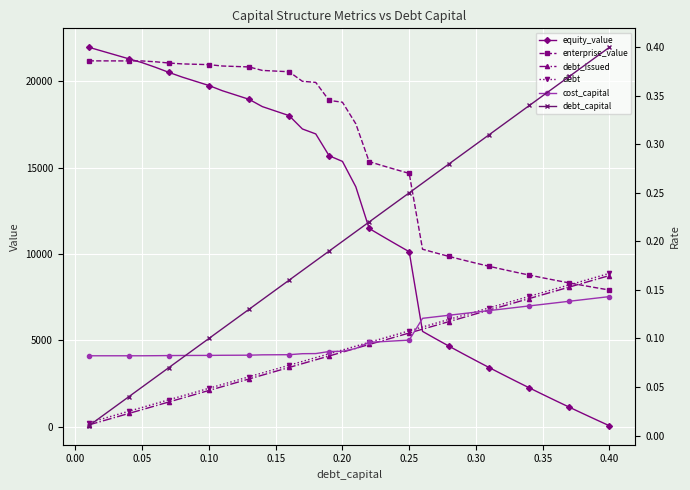

Reading left to right, what are all the values shown in this chart?

equity_value: 21965.2	21742.0	21518.9	21295.7	21072.5	20802.2	20509.4	20236.6	19992.8	19749.1	19449.1	19200.5	18952.0	18527.9	18267.6	18007.4	17233.6	16946.3	15683.7	15355.0	13885.4	11471.8	11016.0	10567.2	10125.1	5511.5	5075.2	4647.6	4228.3	3816.8	3412.5	3015.2	2624.4	2239.7	1860.9	1487.6	1119.6	756.5	398.1	44.2
enterprise_value: 21177.7	21176.3	21175.0	21173.6	21172.2	21123.8	21052.7	21001.7	20979.7	20957.8	20879.7	20852.8	20826.1	20623.8	20585.3	20546.9	19994.9	19929.4	18888.7	18781.8	17533.9	15342.2	15108.1	14881.1	14660.9	10269.1	10054.5	9848.8	9651.2	9461.5	9279.1	9103.5	8934.5	8771.7	8614.6	8463.2	8316.9	8175.6	8039.0	7906.9
debt_issued: 94.6	316.4	538.2	760.0	981.8	1203.6	1425.4	1647.2	1869.0	2090.8	2312.6	2534.4	2756.2	2978.0	3199.8	3421.6	3643.4	3865.2	4087.0	4308.8	4530.6	4752.4	4974.2	5196.0	5417.8	5639.6	5861.4	6083.2	6305.0	6526.8	6748.6	6970.4	7192.2	7414.0	7635.8	7857.6	8079.4	8301.2	8523.0	8744.8
debt: 221.8	443.6	665.4	887.2	1109.0	1330.8	1552.6	1774.4	1996.2	2218.0	2439.8	2661.6	2883.4	3105.2	3327.0	3548.8	3770.6	3992.4	4214.2	4436.0	4657.8	4879.6	5101.4	5323.2	5545.0	5766.8	5988.6	6210.4	6432.2	6654.0	6875.8	7097.6	7319.4	7541.2	7763.0	7984.8	8206.6	8428.4	8650.2	8872.0
cost_capital: 0.1	0.1	0.1	0.1	0.1	0.1	0.1	0.1	0.1	0.1	0.1	0.1	0.1	0.1	0.1	0.1	0.1	0.1	0.1	0.1	0.1	0.1	0.1	0.1	0.1	0.1	0.1	0.1	0.1	0.1	0.1	0.1	0.1	0.1	0.1	0.1	0.1	0.1	0.1	0.1
debt_capital: 0.0	0.0	0.0	0.0	0.1	0.1	0.1	0.1	0.1	0.1	0.1	0.1	0.1	0.1	0.1	0.2	0.2	0.2	0.2	0.2	0.2	0.2	0.2	0.2	0.2	0.3	0.3	0.3	0.3	0.3	0.3	0.3	0.3	0.3	0.3	0.4	0.4	0.4	0.4	0.4